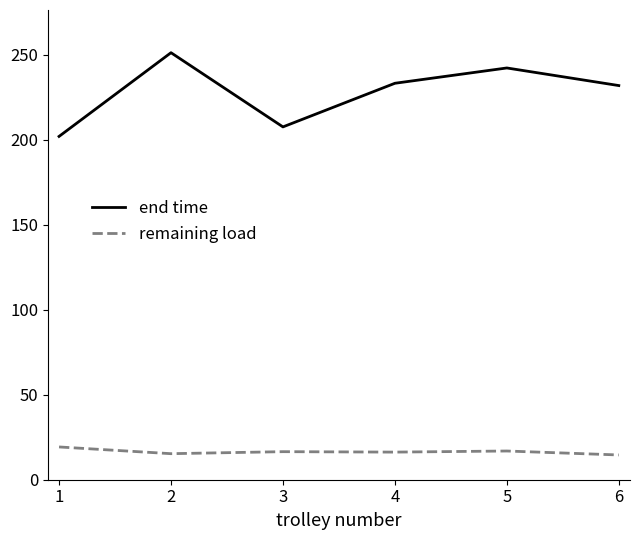

The value of end time at 3 is 314.6. True or false?

False